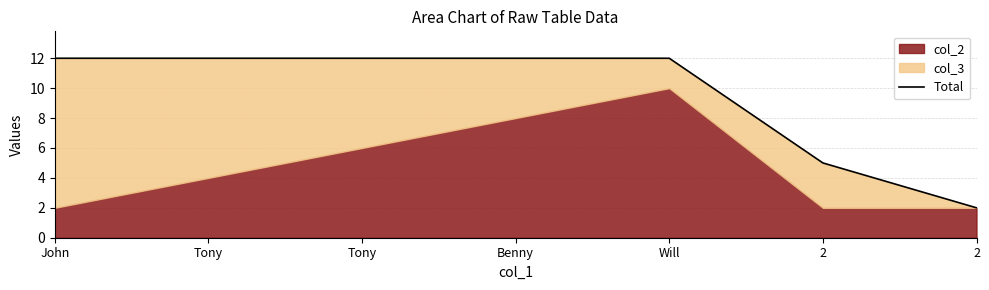

What is the sum of the values at Tony and 2?

17